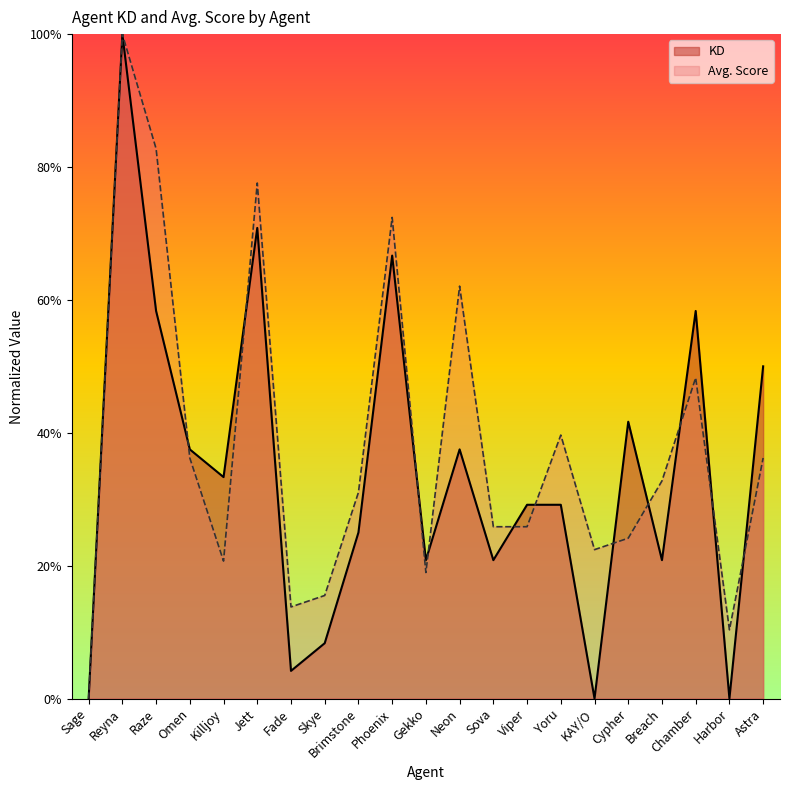

At how many categories does at least one series exceed 0?

20